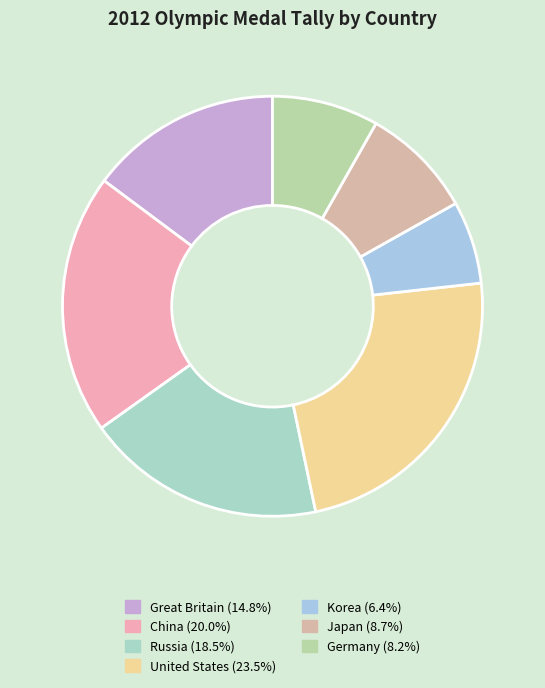

Between Japan and Korea, which is larger?

Japan